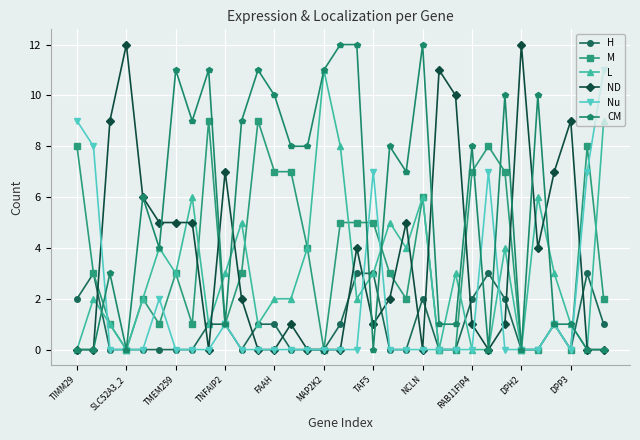

True or false: CM has more than 1 points higher than both neighbors.

True